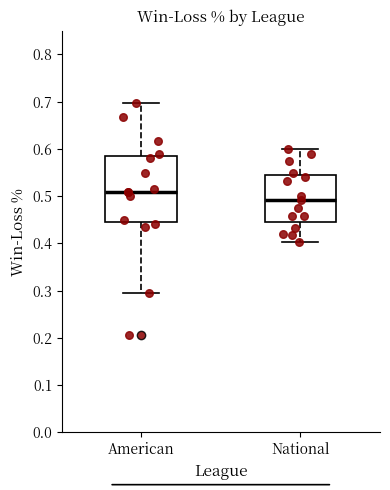

Which box's median line is the lowest?

National